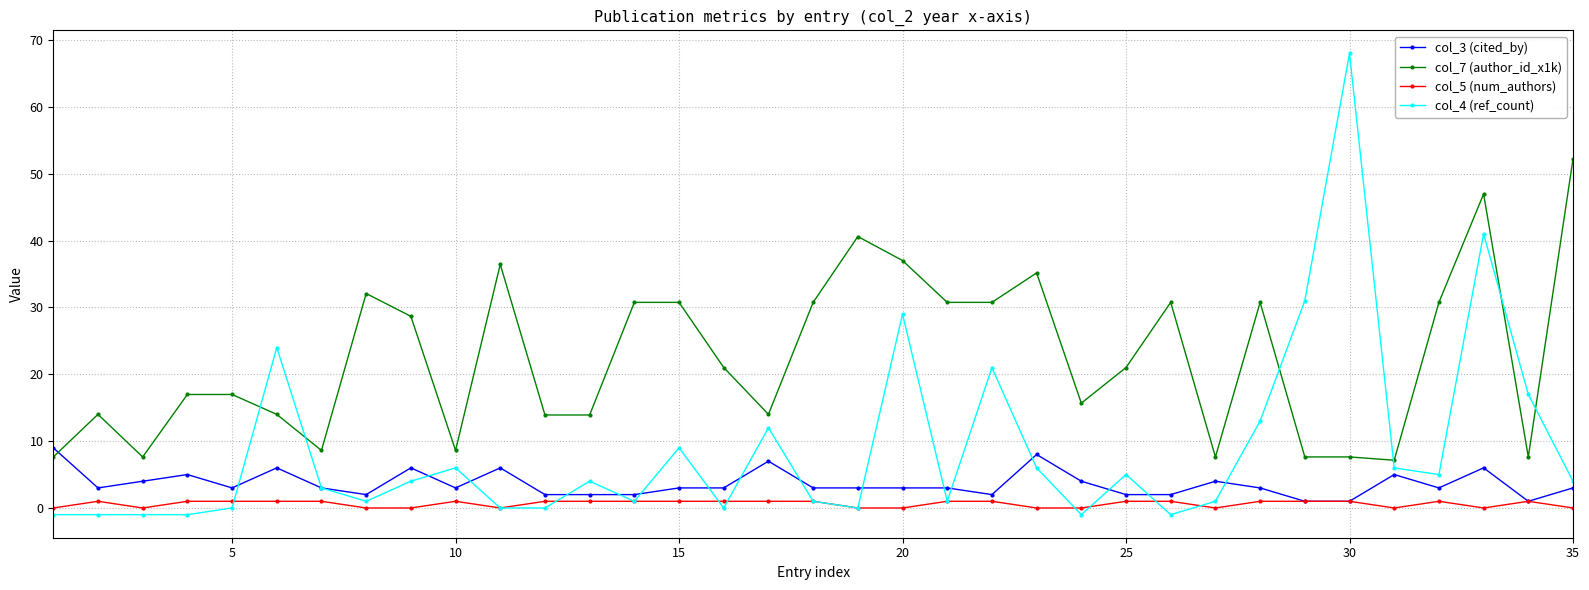

Which series has the largest total across all categories?

col_7 (author_id_x1k)